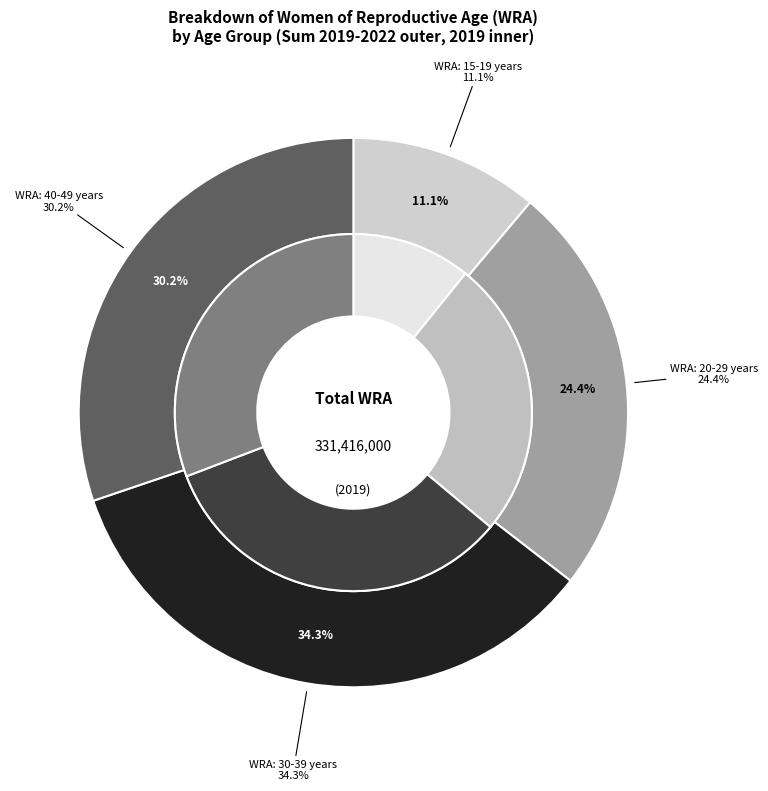

How many slices are in this pie chart?

4